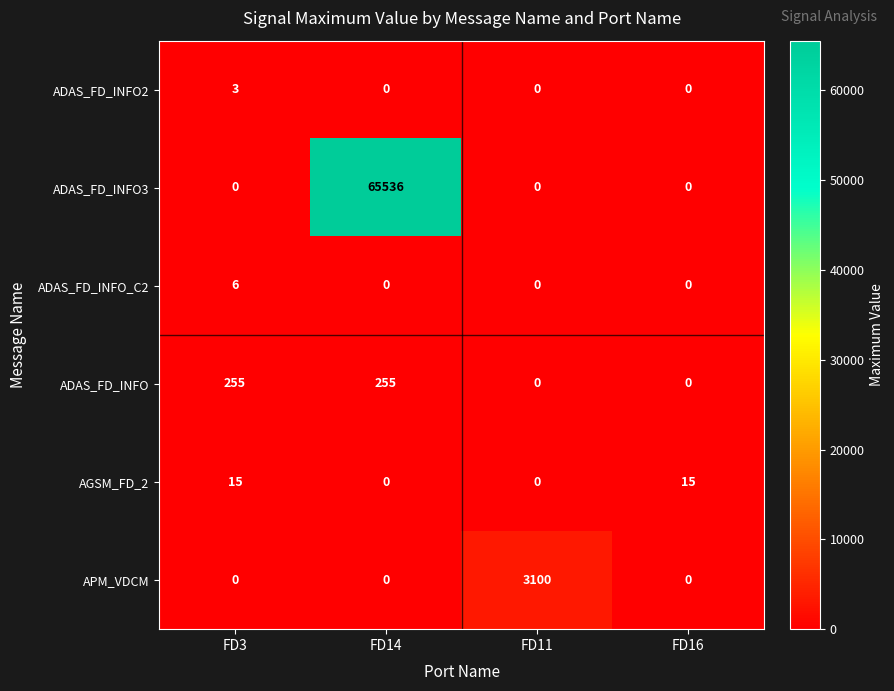

How many ADAS_FD_INFO values are between 0 and 255?

4